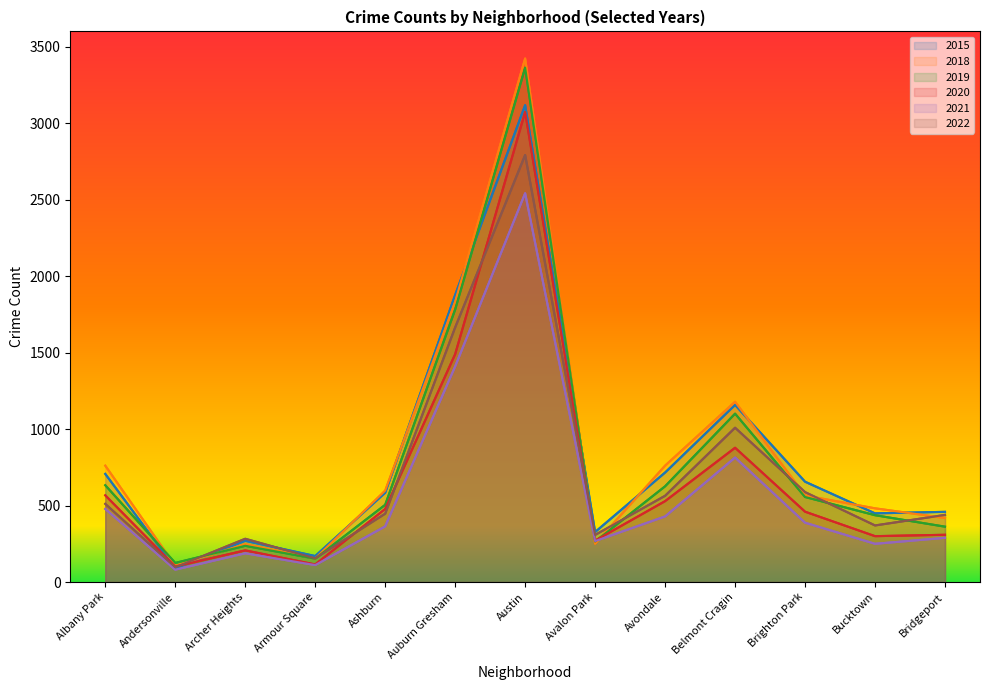

What is the difference between the maximum and minimum values in the 2021 series?

2461